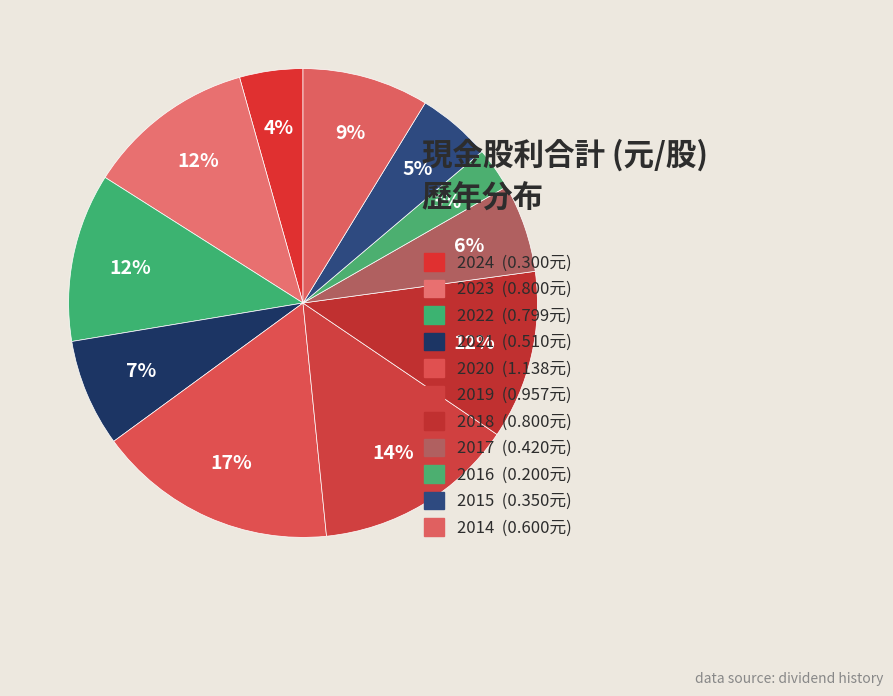

What is the total percentage of 2024 and 2023?

16.0%